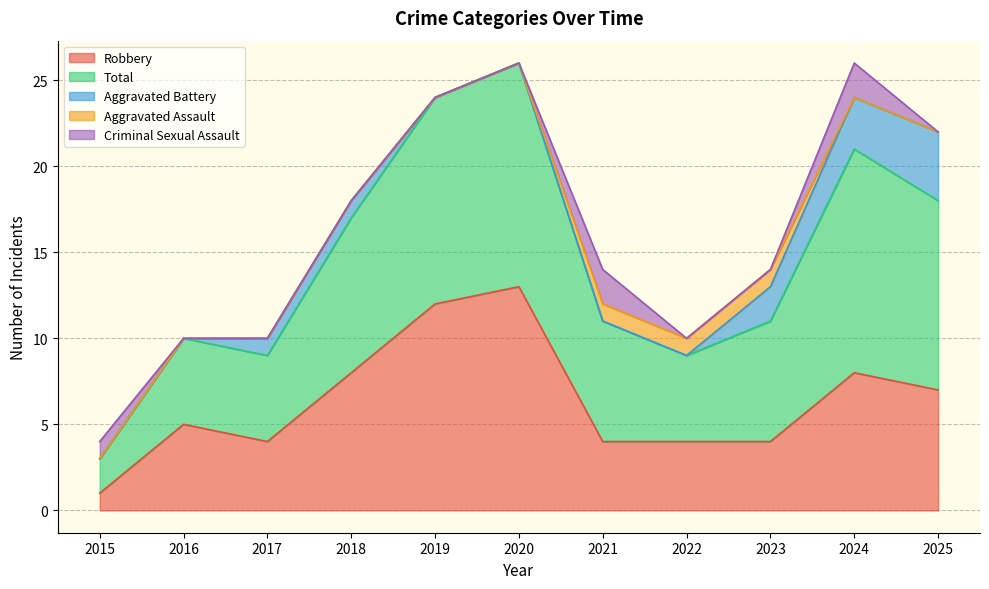

The Total series shows 12 at 2018. True or false?

False